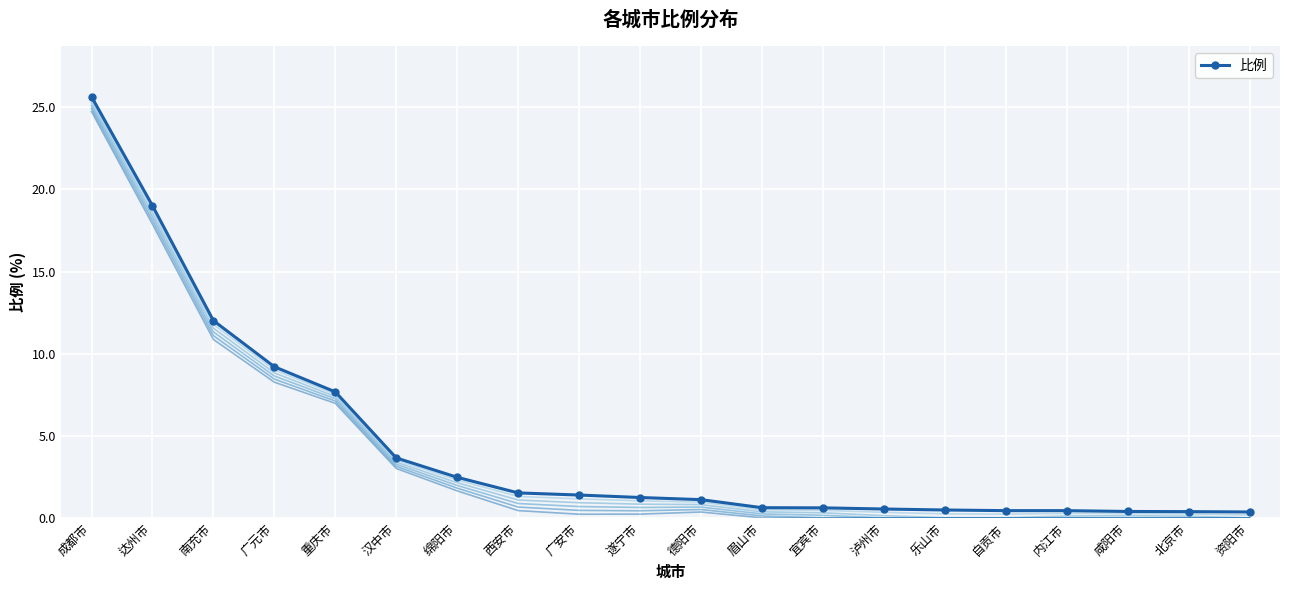

How many lines are shown in the chart?

1